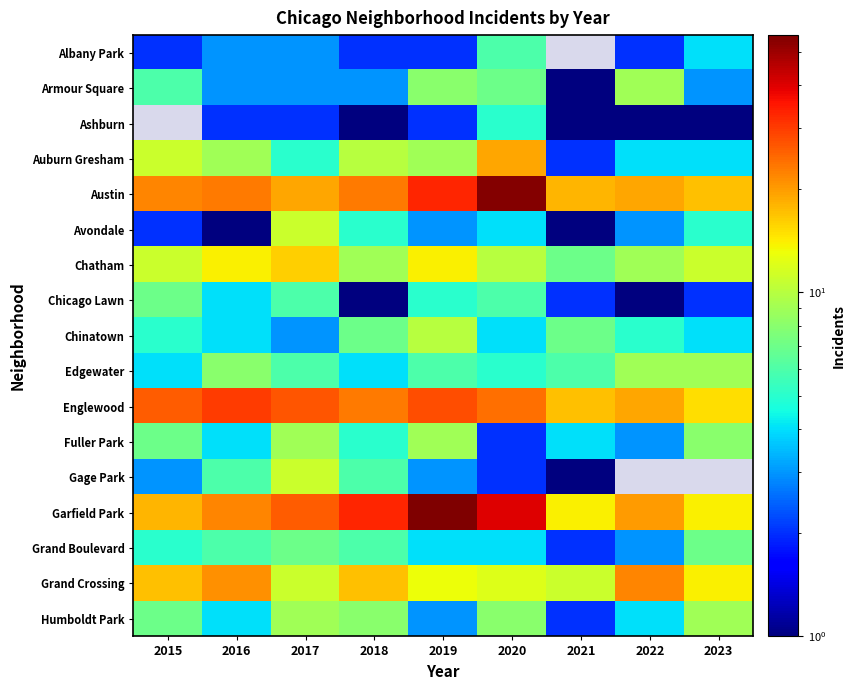

Where does the Albany Park series first go above 3?

2020